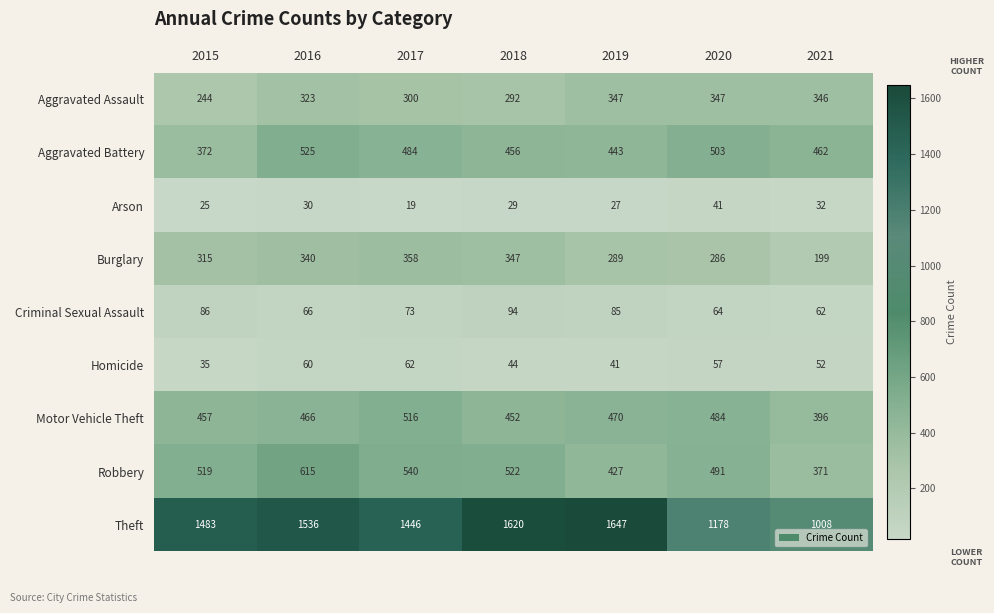

Rank the series by their maximum value, from lowest to highest.

Arson, Homicide, Criminal Sexual Assault, Aggravated Assault, Burglary, Motor Vehicle Theft, Aggravated Battery, Robbery, Theft